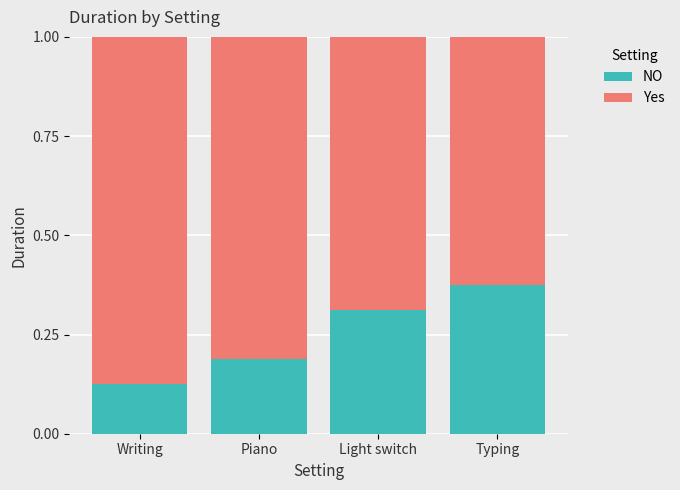

How many NO values are between 0 and 1?

4